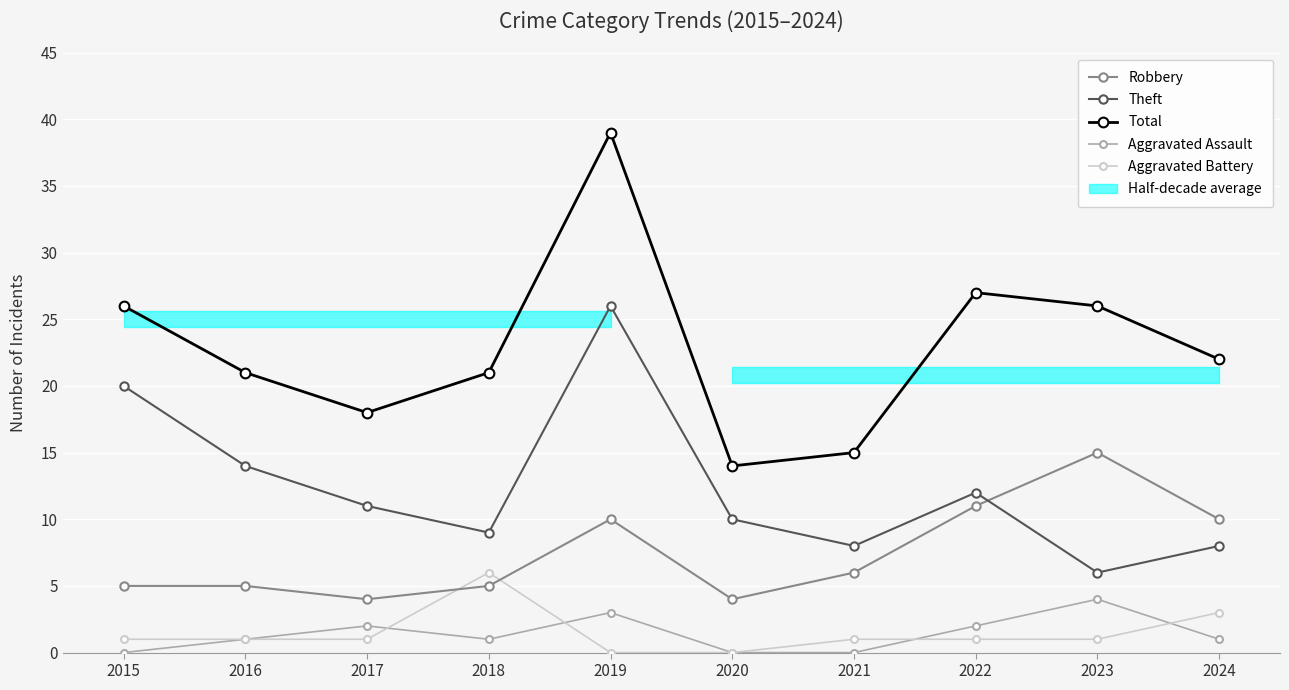

Is the value of Aggravated Assault at 2015 greater than the value of Theft at 2023?

No